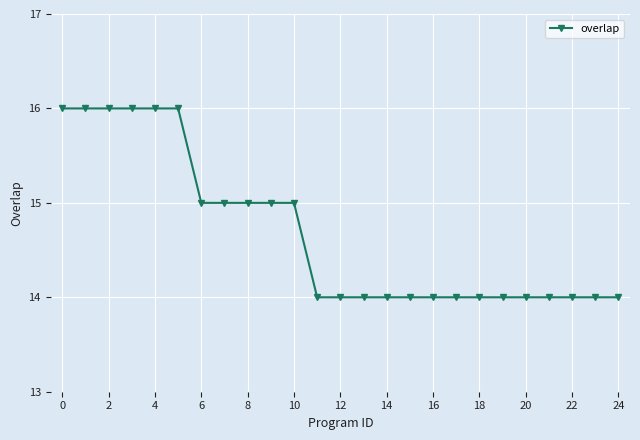

What is the greatest value displayed?

16